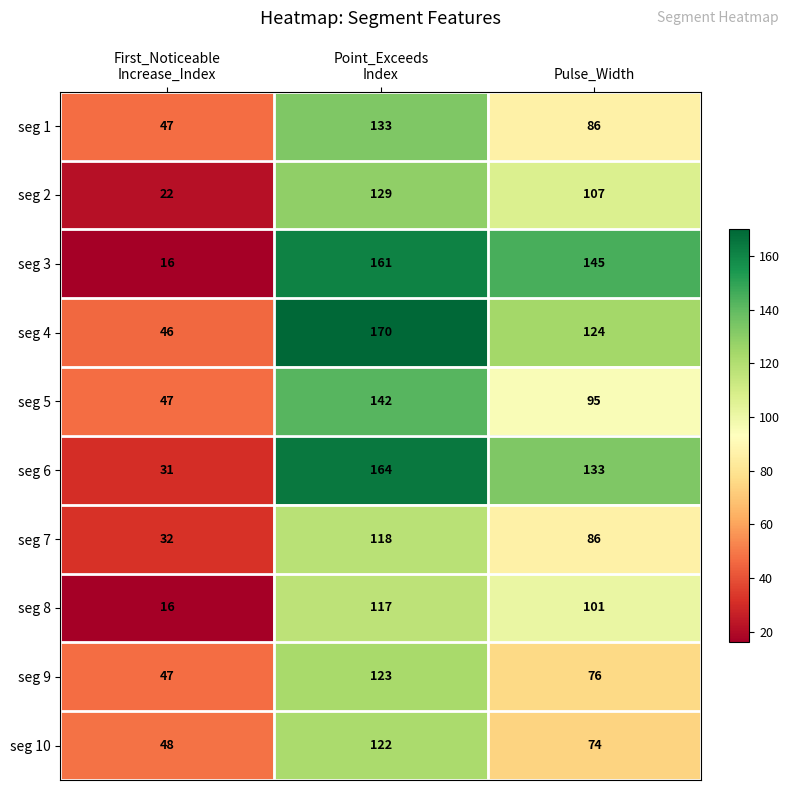

At which label is seg 3 closest to 88?

Pulse_Width